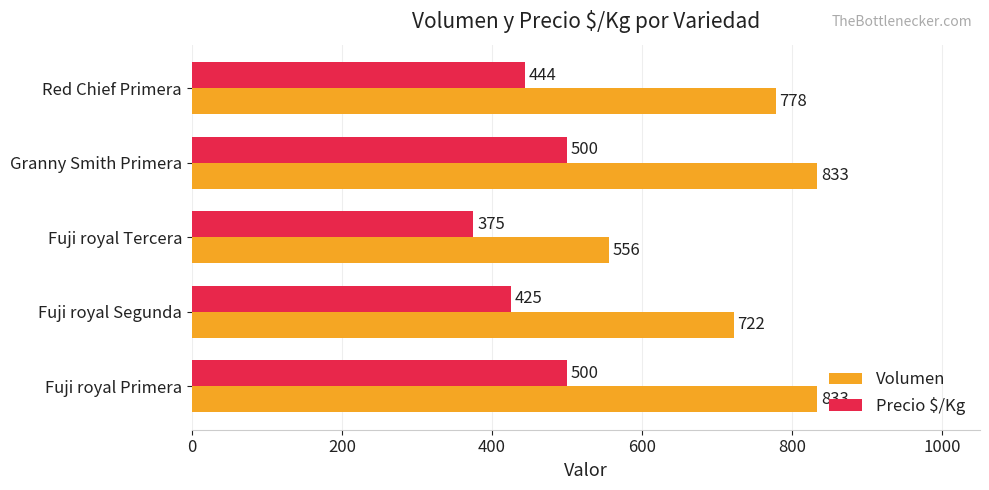

What is the maximum value shown in the chart?

833